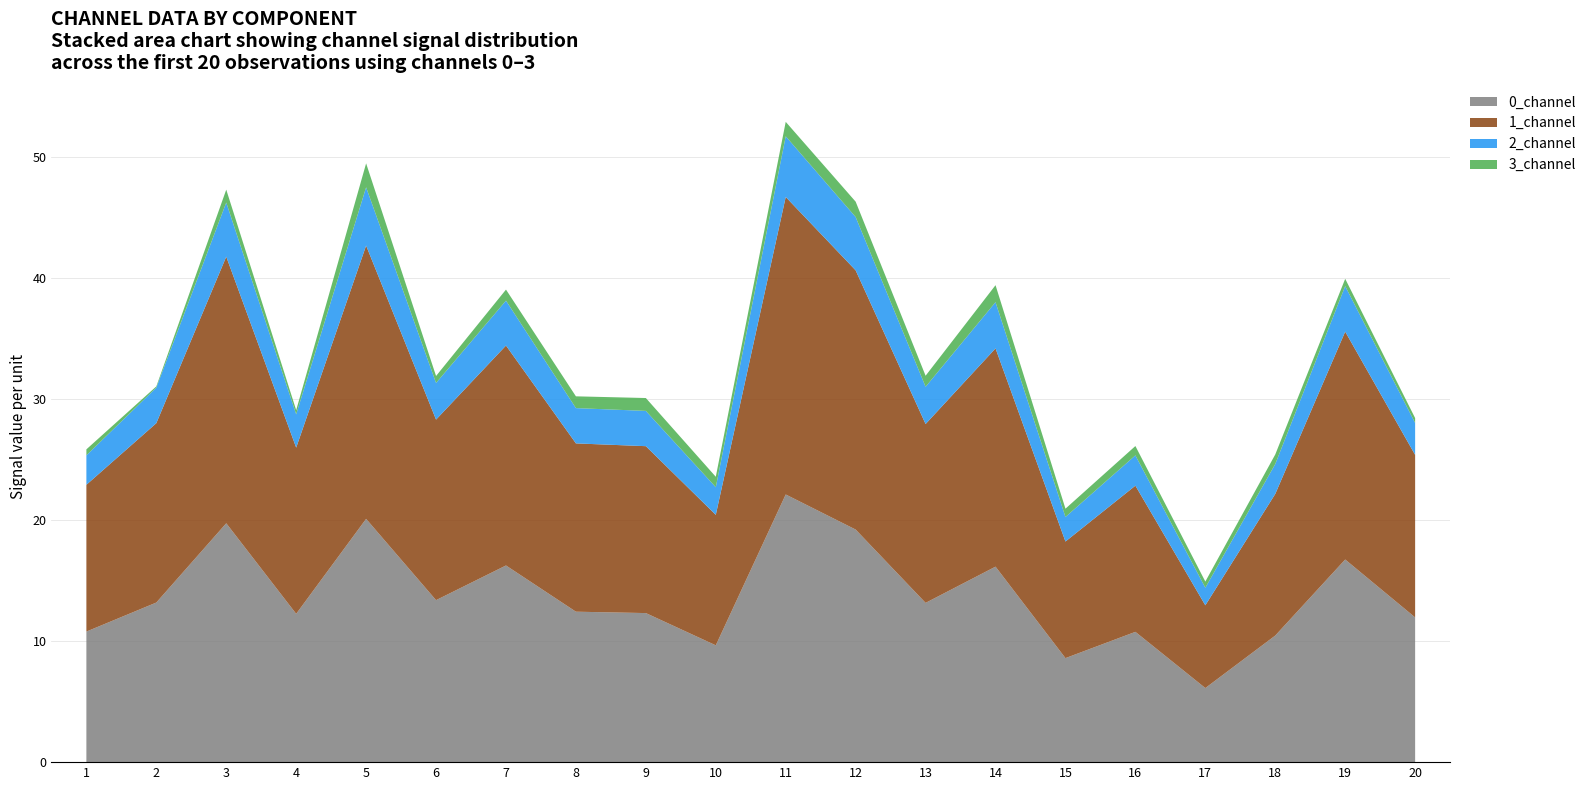

Reading left to right, what are all the values shown in this chart?

0_channel: 10.8	13.2	19.8	12.3	20.1	13.4	16.3	12.4	12.3	9.7	22.1	19.2	13.2	16.2	8.6	10.8	6.1	10.5	16.8	12.0
1_channel: 12.1	14.8	22.0	13.7	22.6	14.9	18.2	13.9	13.8	10.8	24.6	21.4	14.8	18.0	9.6	12.1	6.8	11.7	18.8	13.4
2_channel: 2.4	2.9	4.5	2.8	4.8	3.0	3.7	2.9	2.9	2.3	5.0	4.4	3.1	3.8	2.0	2.5	1.5	2.5	3.8	2.6
3_channel: 0.5	0.1	1.1	0.3	2.0	0.6	0.9	1.0	1.1	0.9	1.2	1.3	0.9	1.4	0.7	0.8	0.5	0.8	0.6	0.4